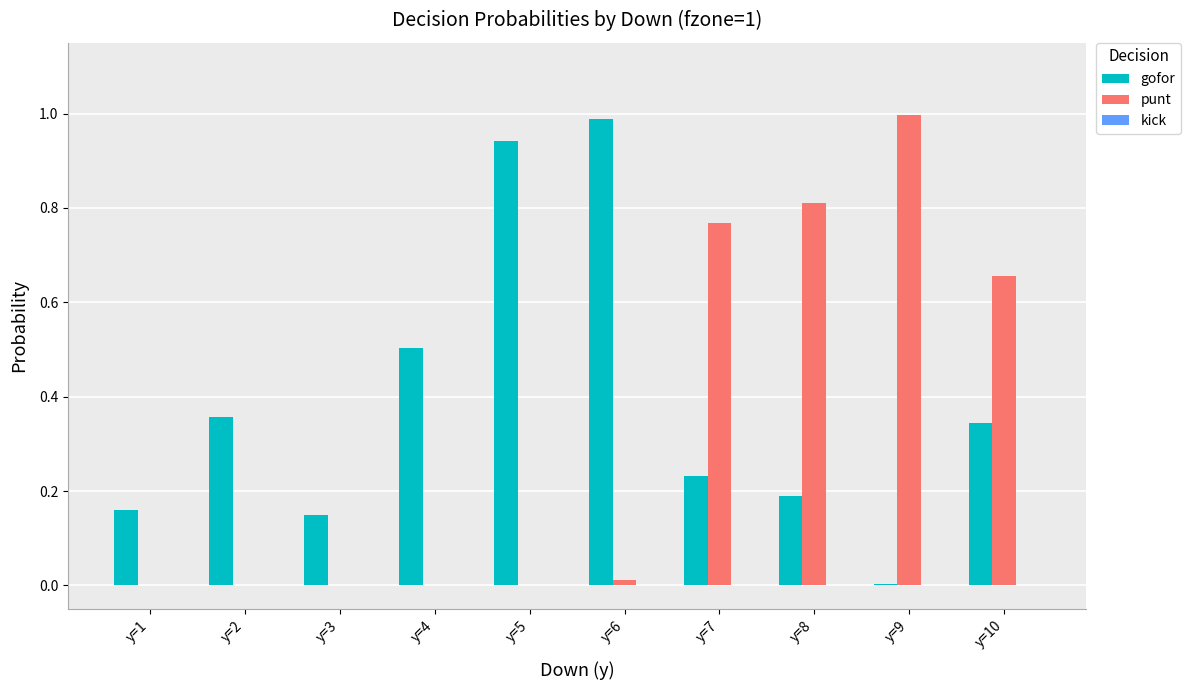

How many groups of bars are there?

10